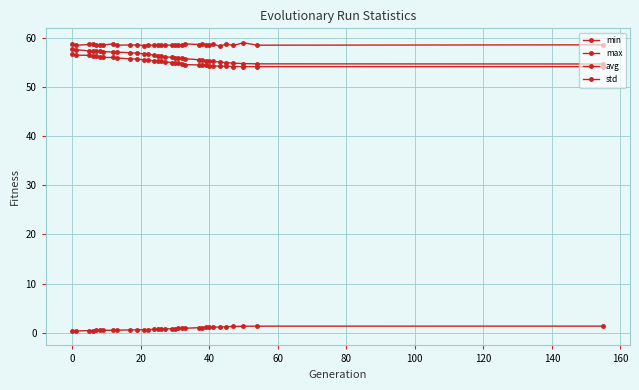

Which series has the largest total across all categories?

max